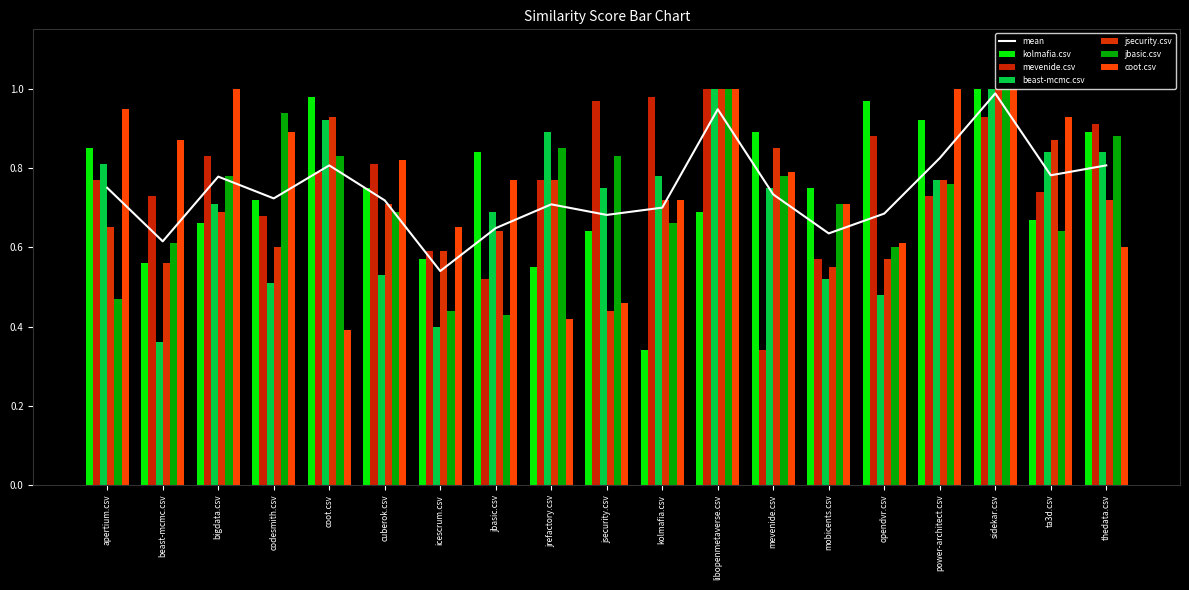

What is the sum of the beast-mcmc.csv values at codesmith.csv and jrefactory.csv?

1.4